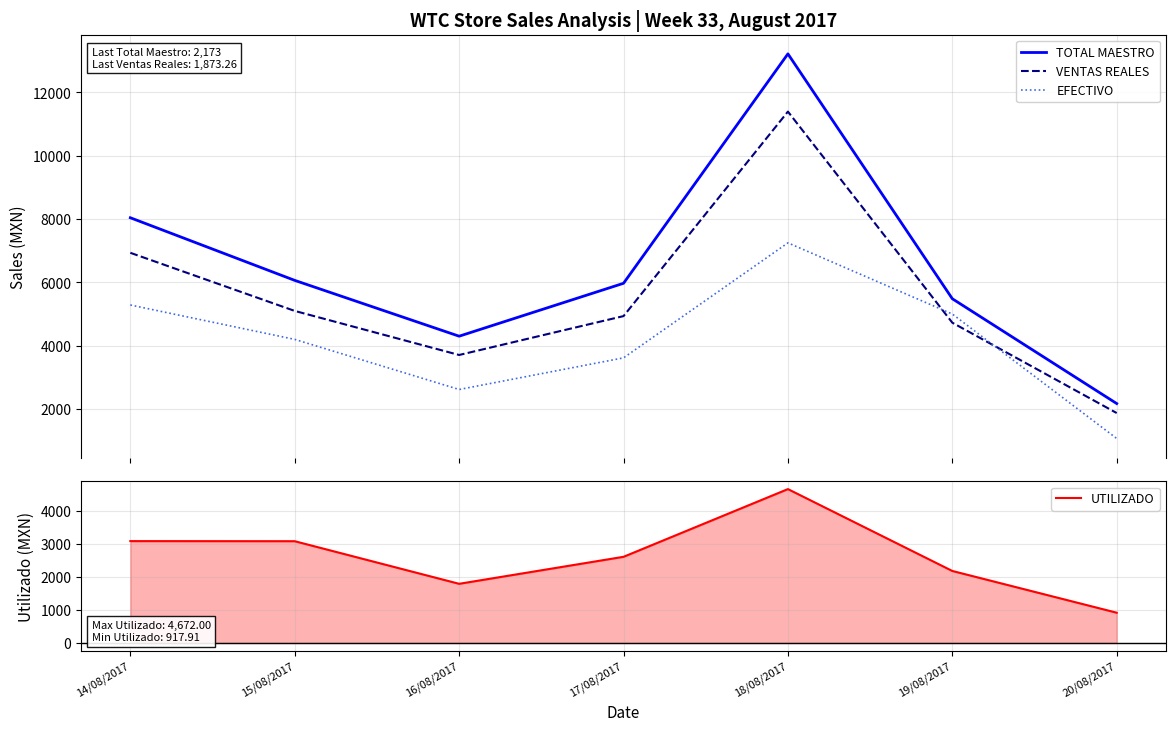

What is the greatest value displayed?

13217.0